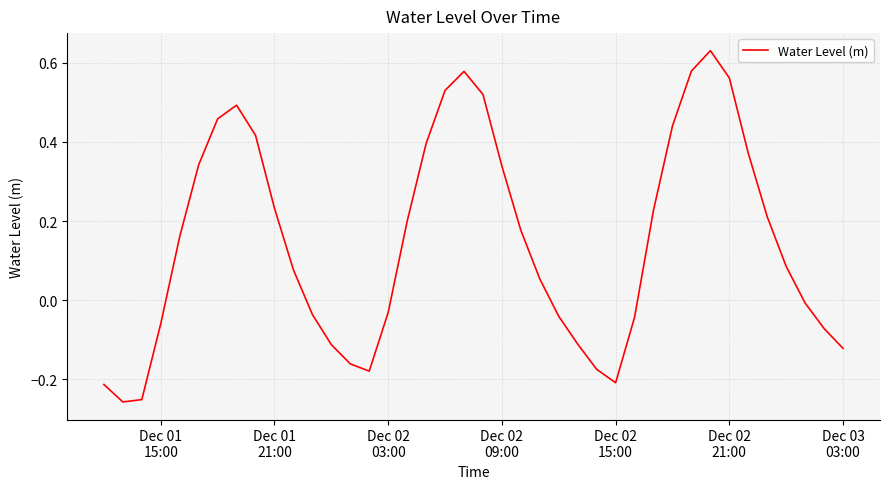

What is the difference between the maximum and minimum values?

0.9